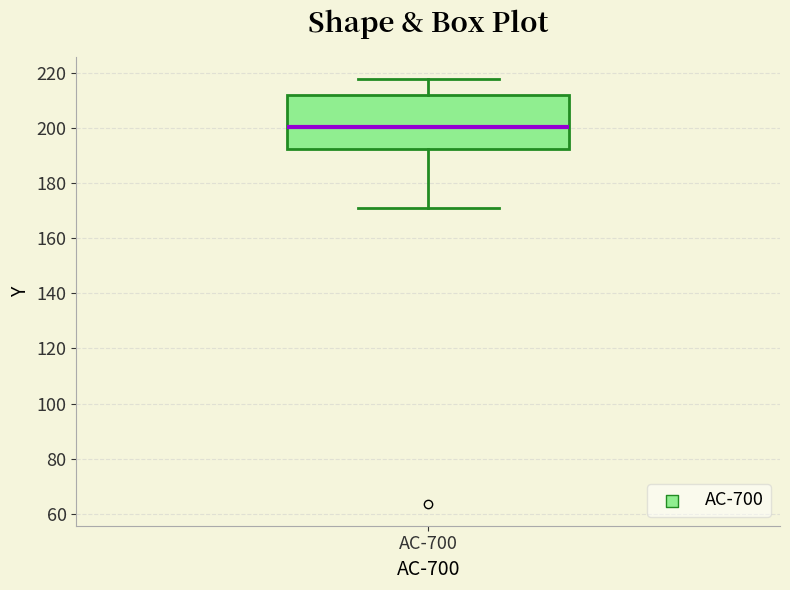

Read this box plot against the y-axis: the position of the median line, the range covered by the box, and the ends of both whiskers. The values are not printed on the chart, so give them approximately, as read against the axis.

median 200, box 192 to 212, whiskers 170 to 218